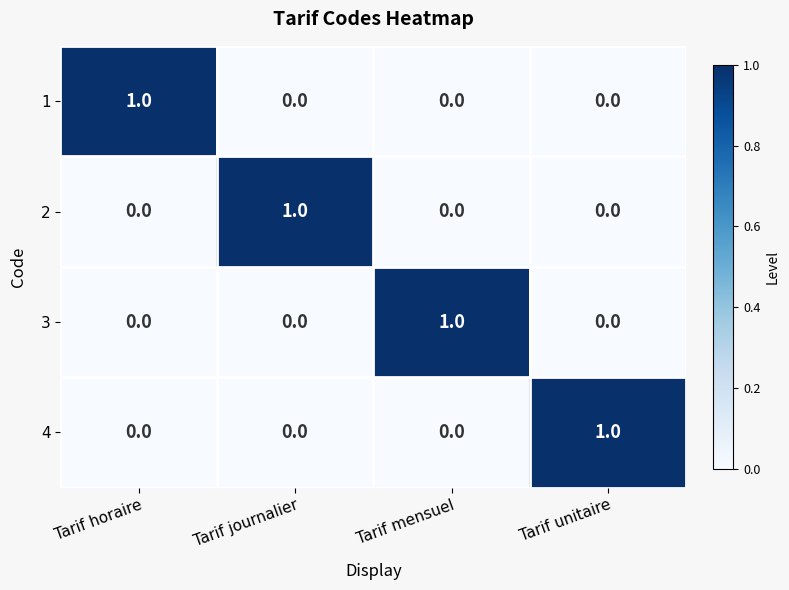

Is the value of 3 at Tarif mensuel greater than the value of 2 at Tarif horaire?

Yes